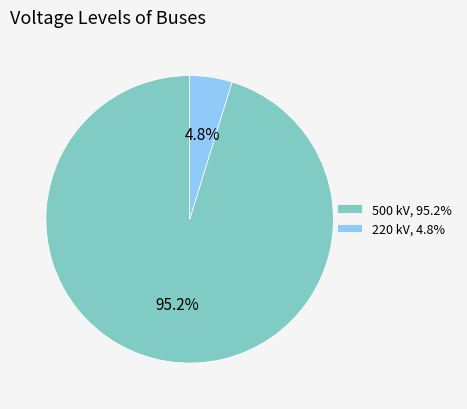

Which has a higher value, 220 kV or 500 kV?

500 kV